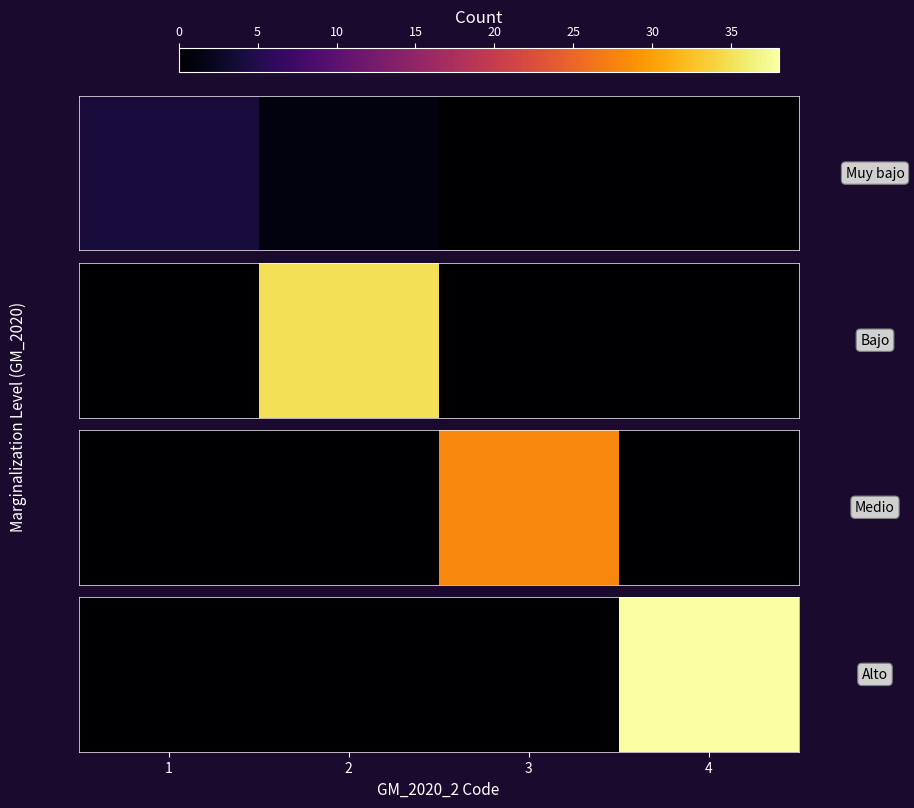

Is it true that the value at 3 is -18?

False